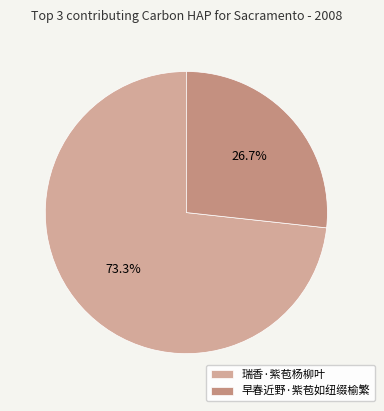

What percentage is the 瑞香·紫苞杨柳叶 slice, to the nearest percent?

73%